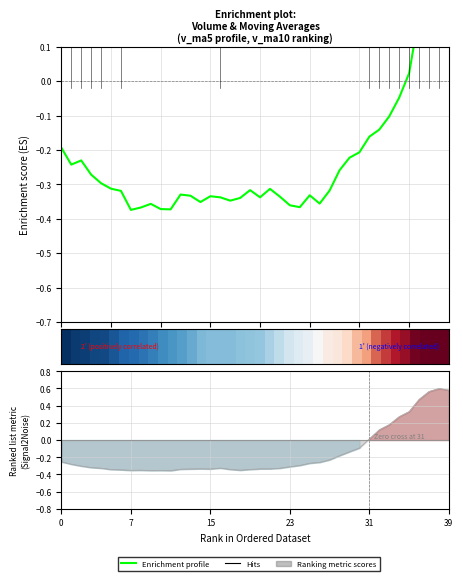

What is the greatest value displayed?

1.0